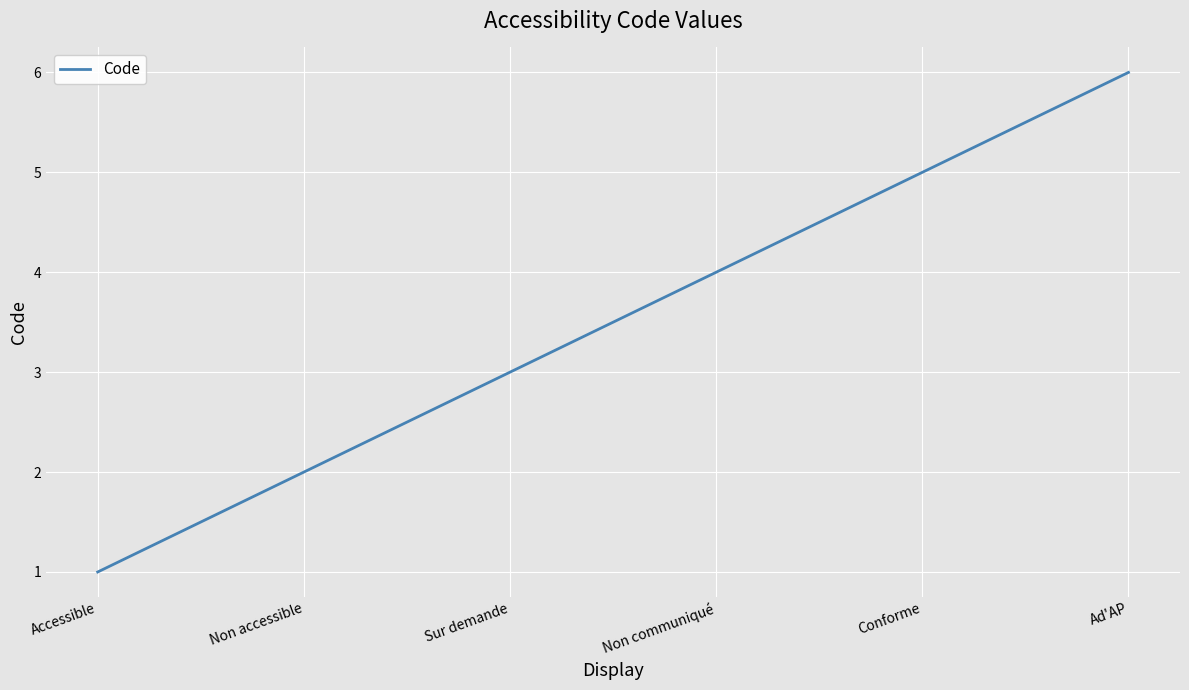

The chart shows a value of 4 at Non communiqué. True or false?

True